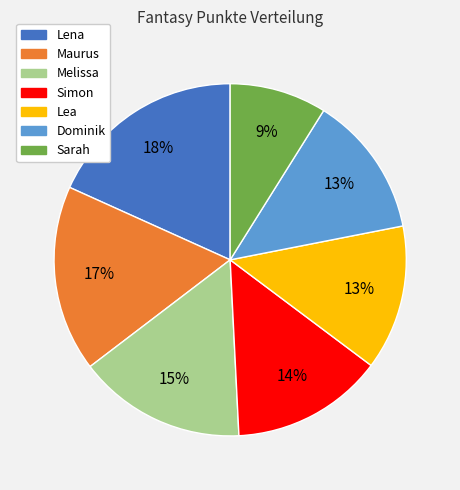

To the nearest percent, what portion does Dominik represent?

13%